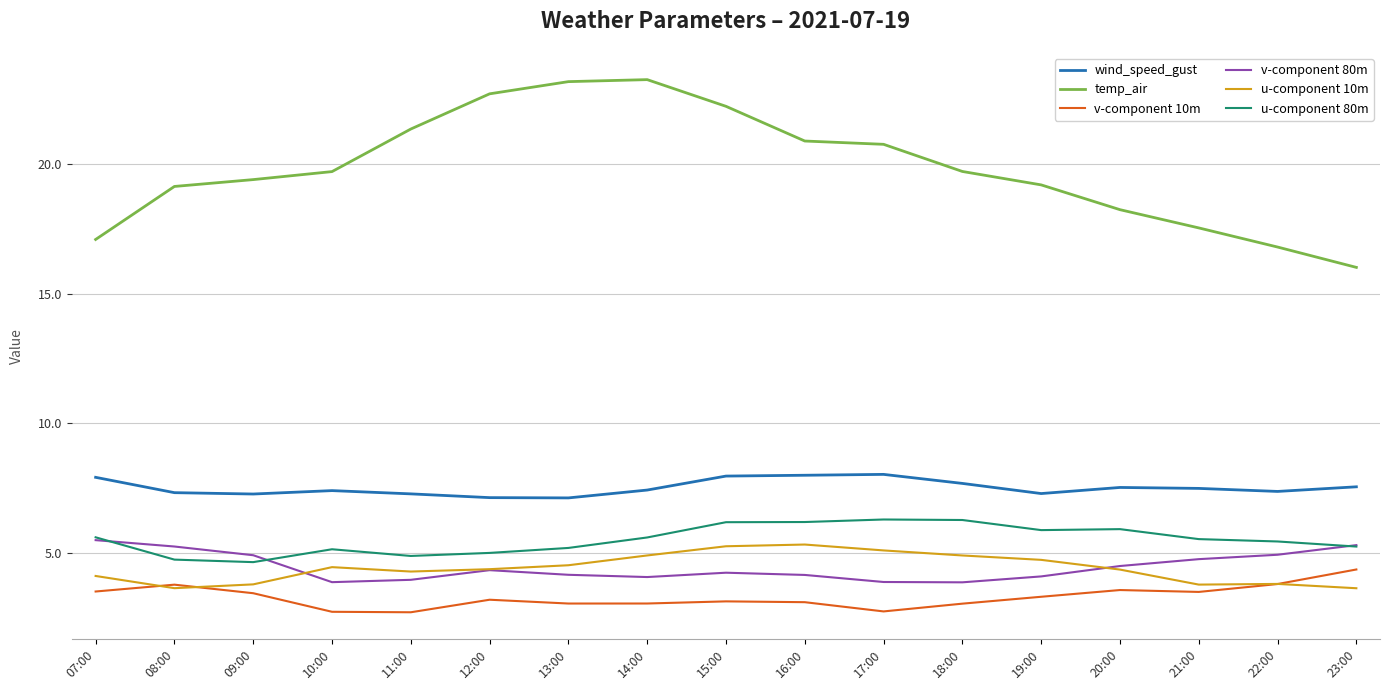

True or false: temp_air and wind_speed_gust cross at least once.

False